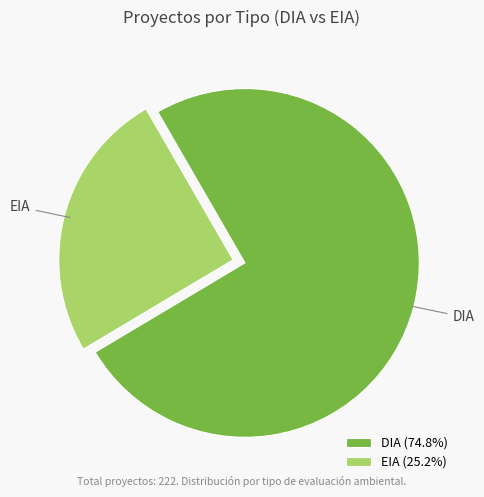

Does DIA account for over 50% of the chart?

Yes